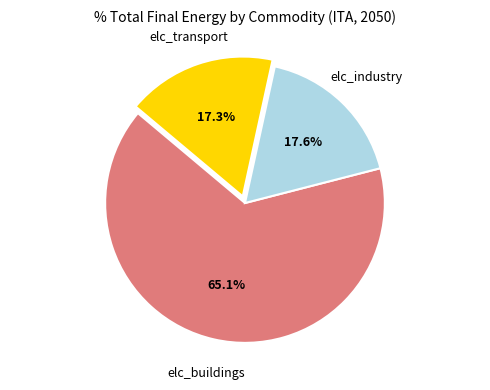

What percentage is the elc_industry slice, to the nearest percent?

18%